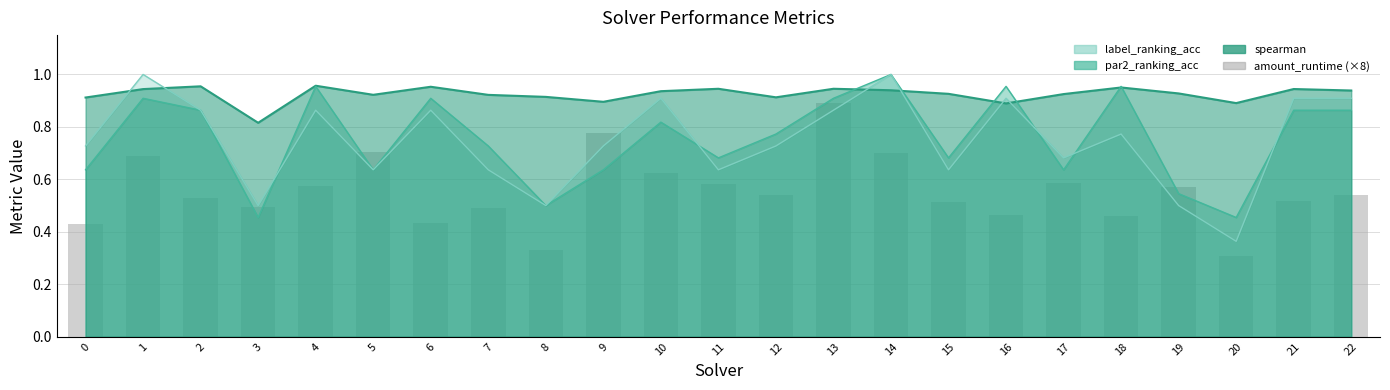

What is the value of the 1st bar from the left?

0.4